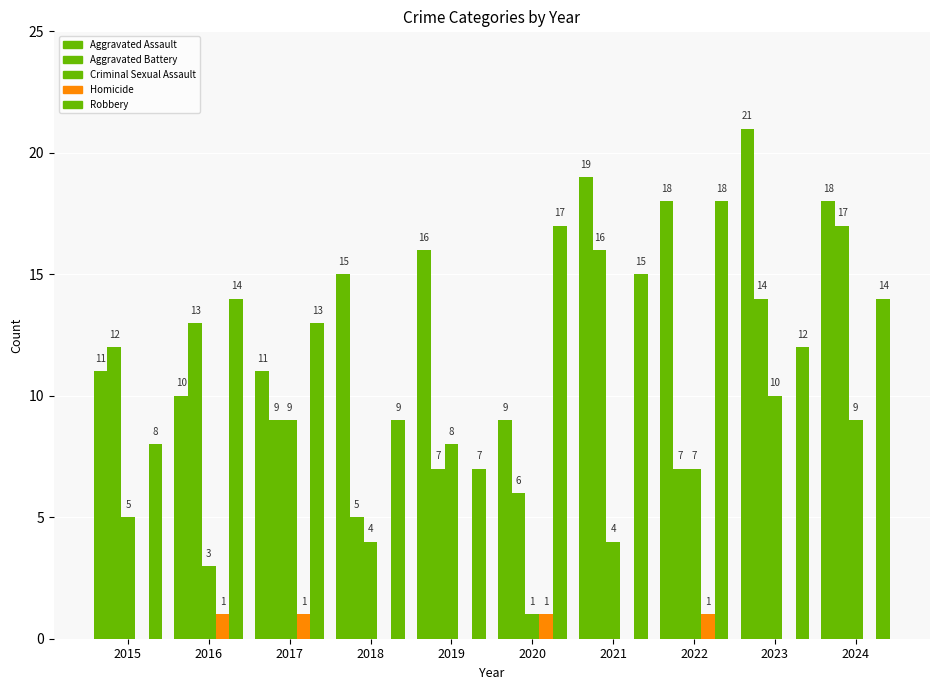

How many data points in Homicide are above 0?

4